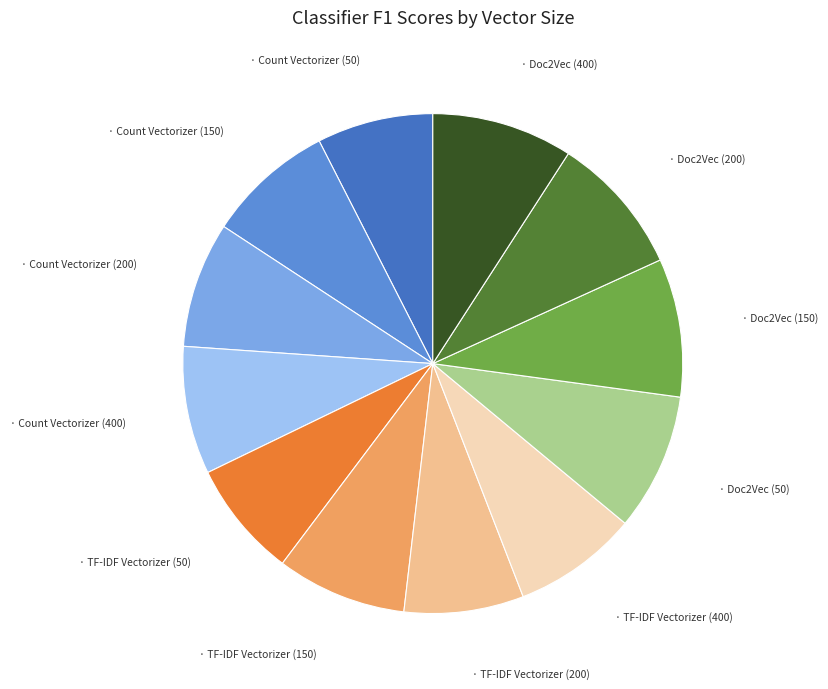

Is there any slice that represents more than half of the pie?

No